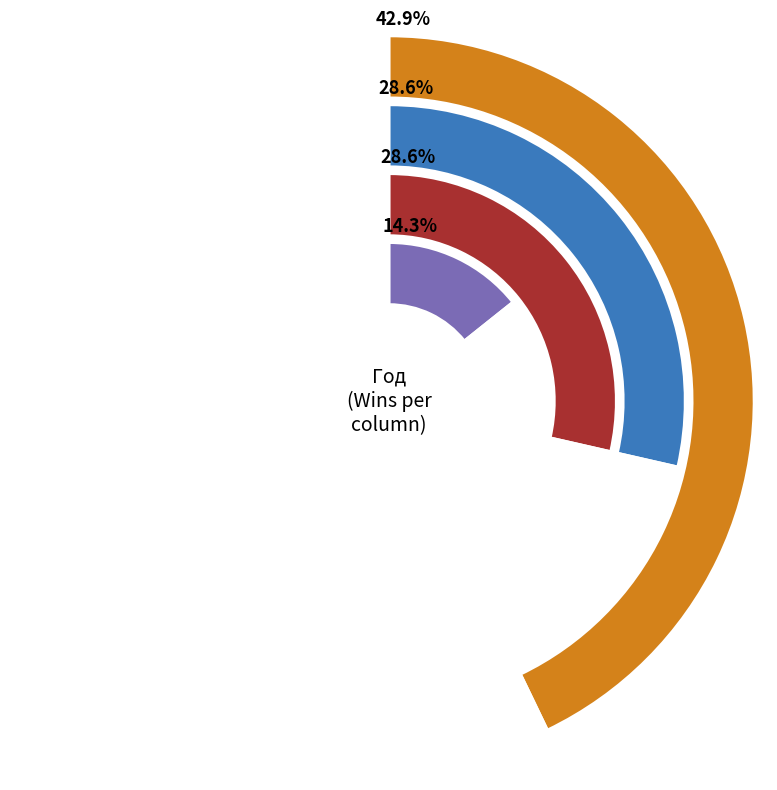

The 2000 slice represents 47% of the pie. True or false?

False